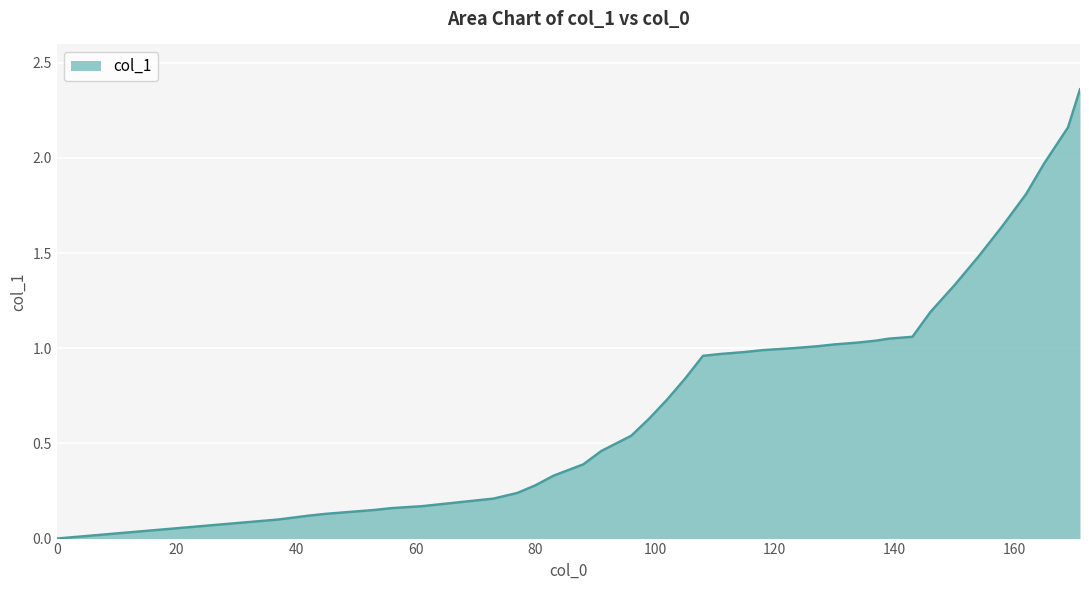

Does the chart have visible grid lines?

Yes